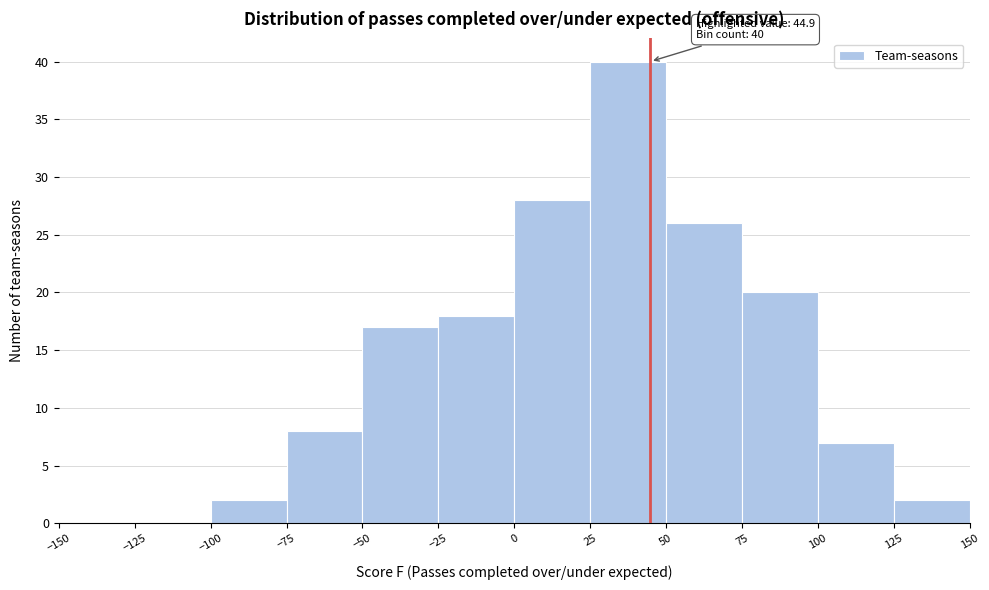

Which range on the x-axis has the tallest bar?

25 to 50